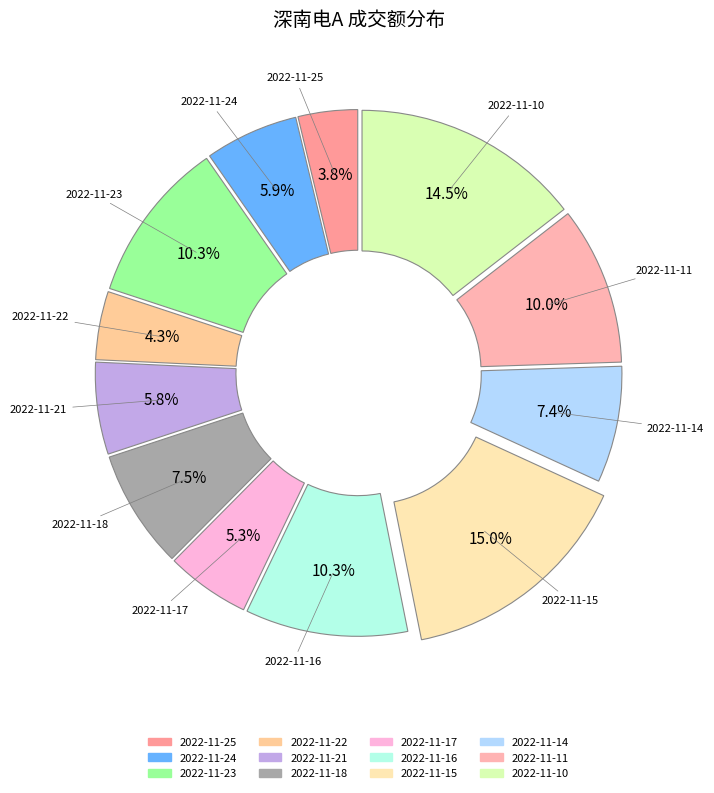

Is it true that 2022-11-17 is 5% of the pie?

True